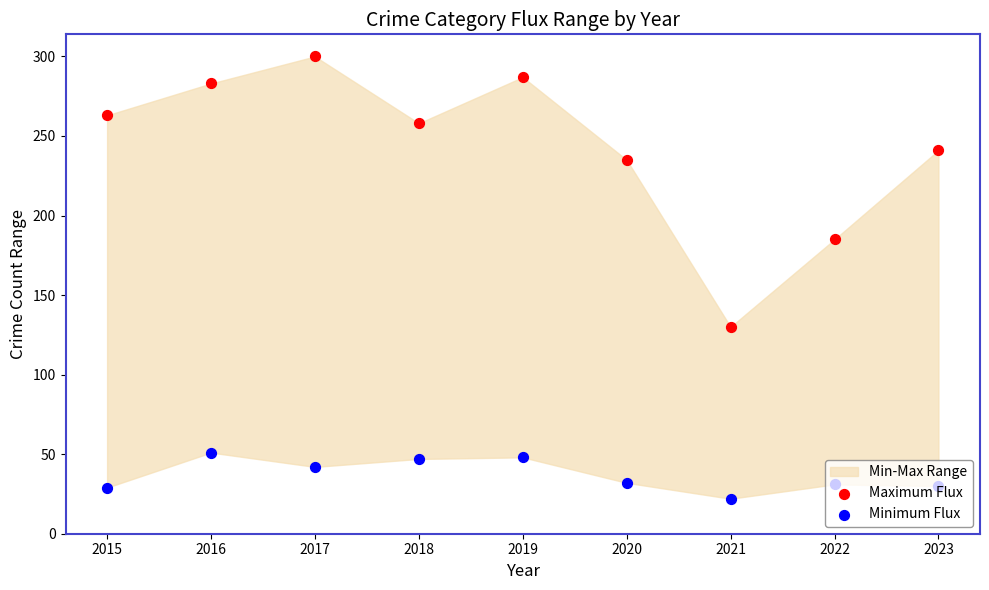

At how many categories does at least one series exceed 131?

8